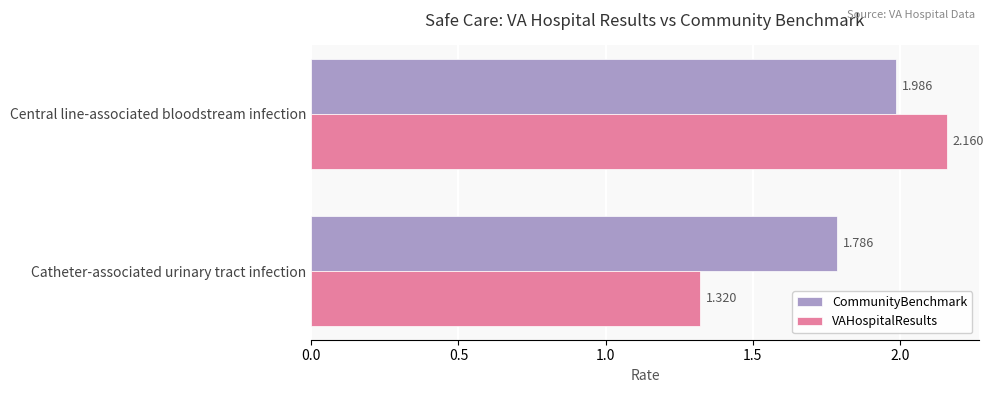

Which category has the highest value across all series?

Central line-associated bloodstream infection